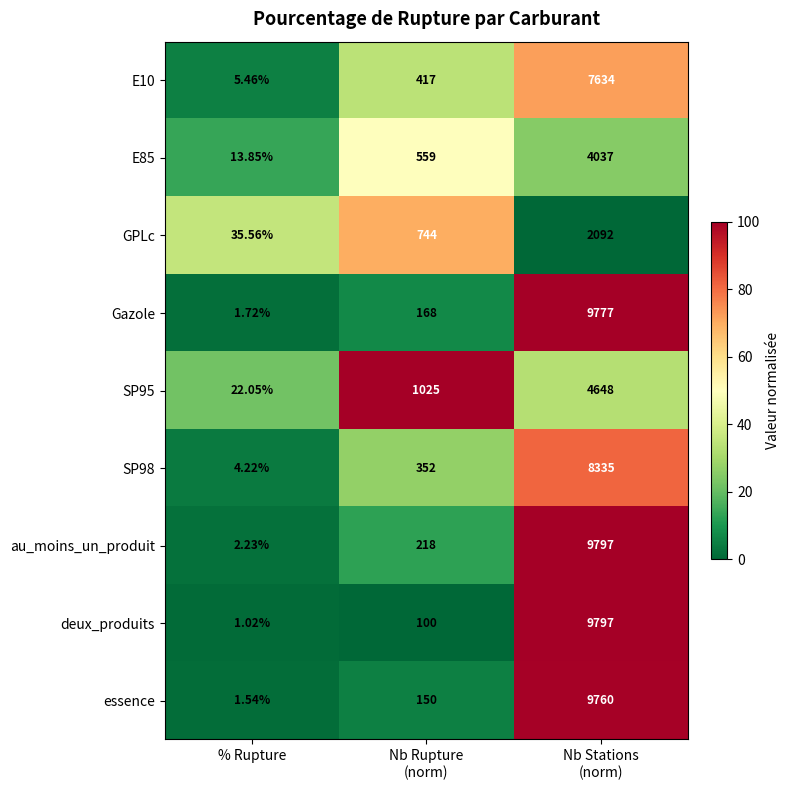

Which series has the widest spread of values?

deux_produits